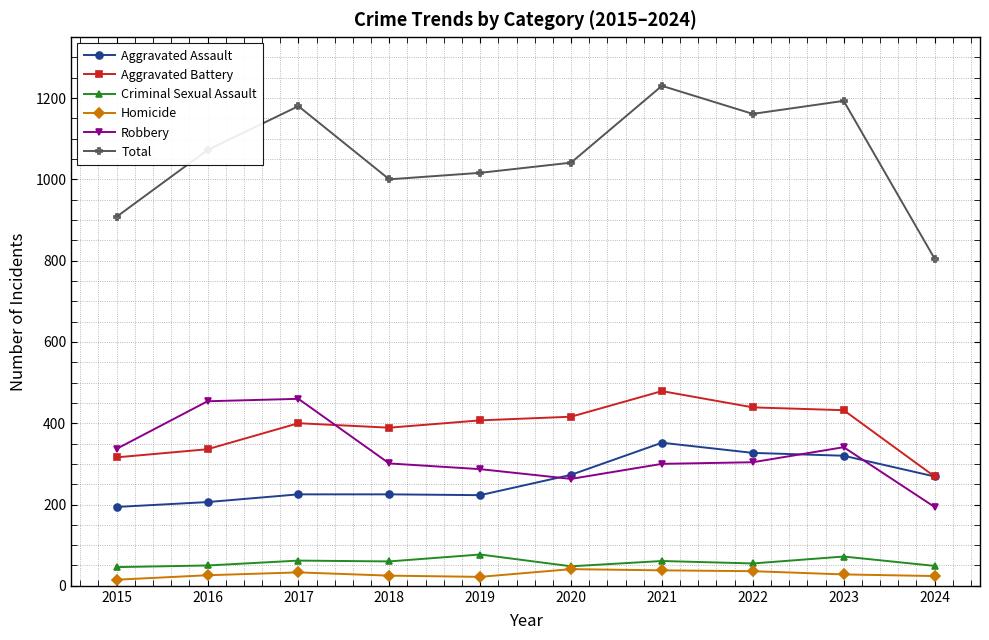

What is the value of the Aggravated Battery point at the 9th from the left?

432